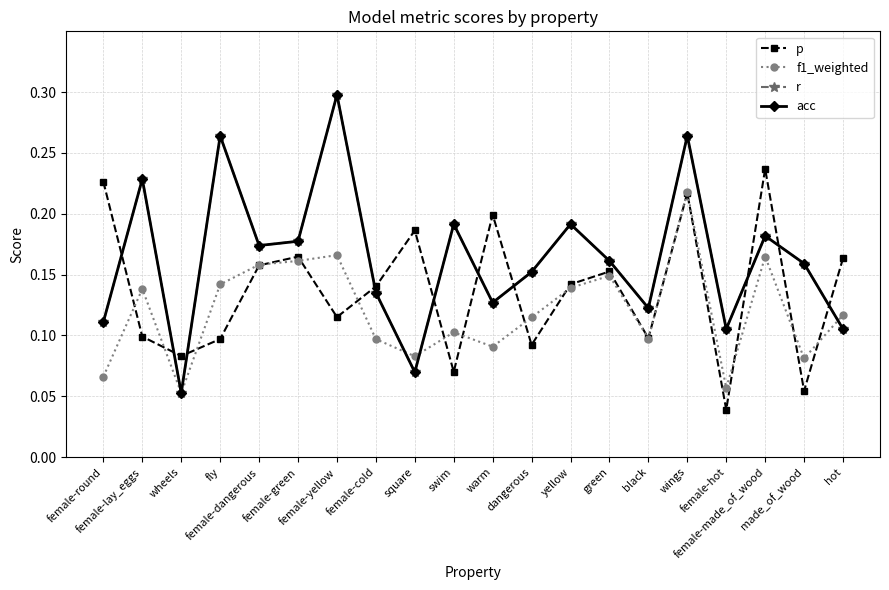

What is the greatest value displayed?

0.3